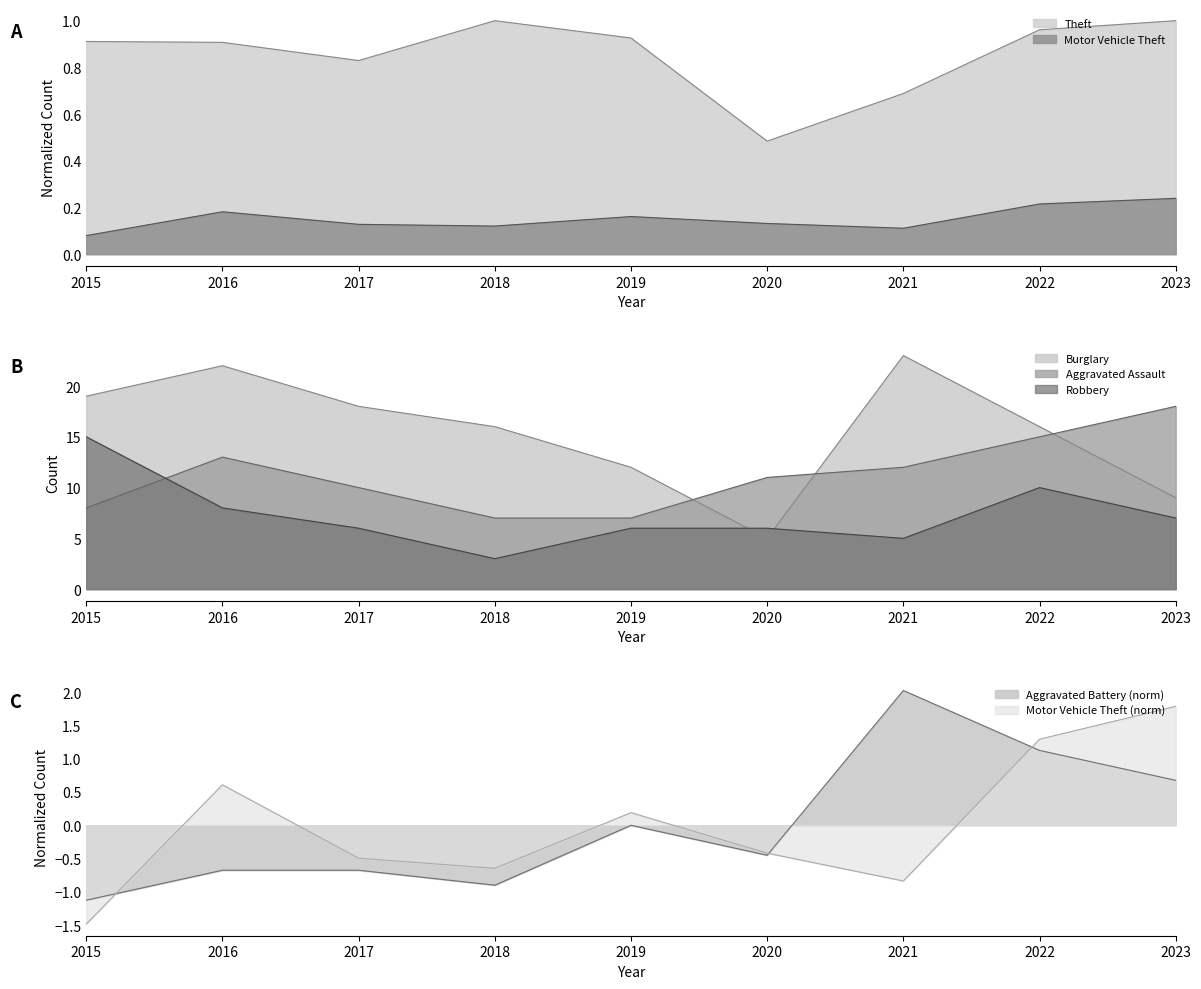

Count the number of categories in the chart.

9